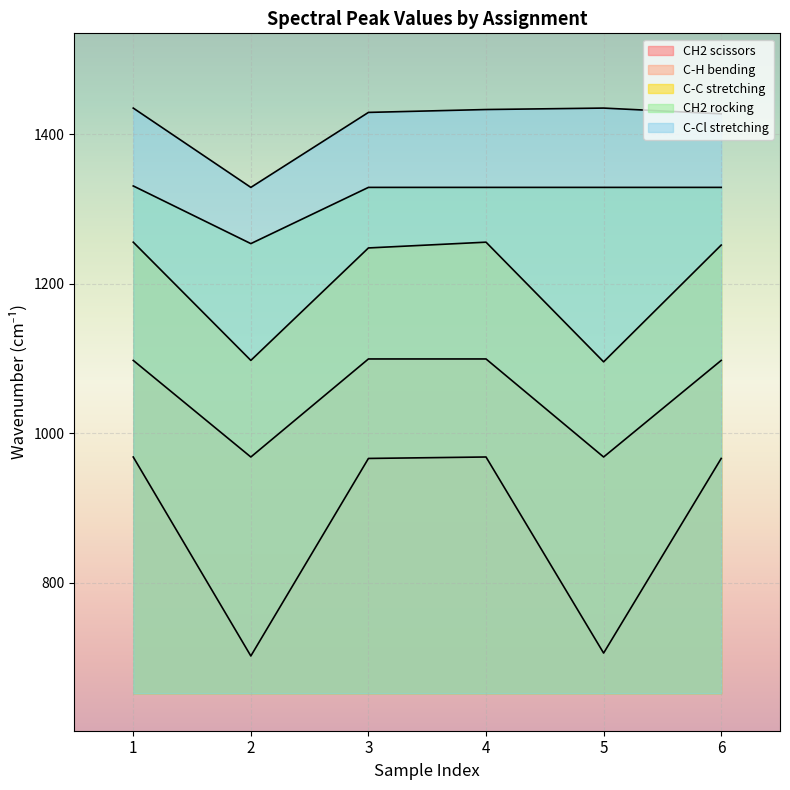

How many lines are shown in the chart?

5